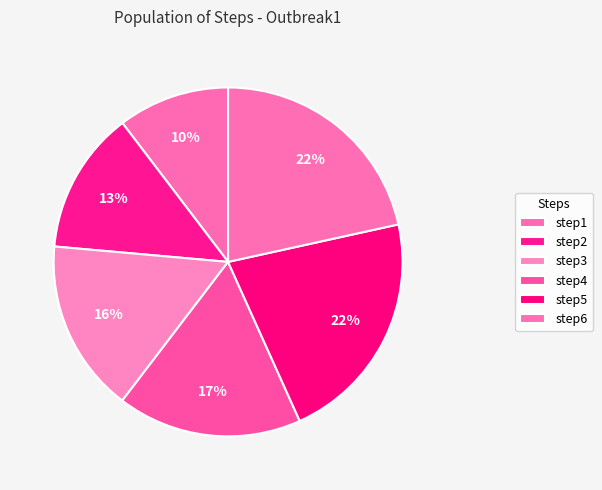

To the nearest percent, what is the difference between the step2 and step4 slice percentages?

4%